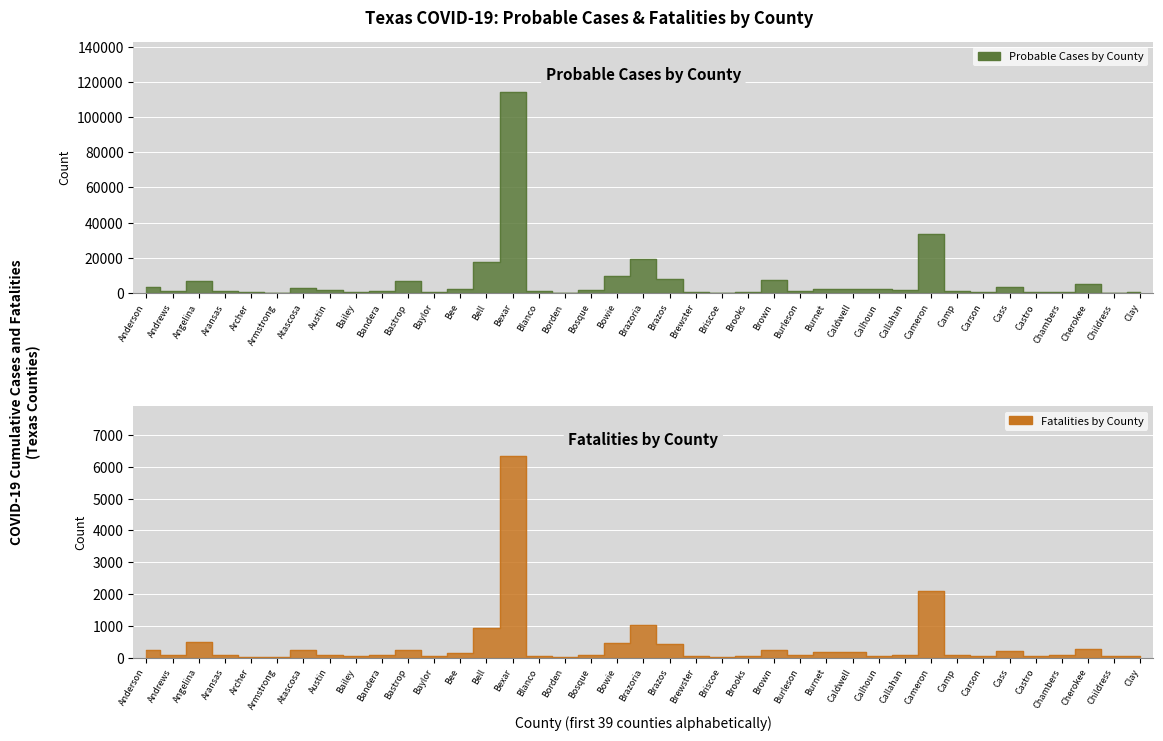

At which category is the sum across all series the highest?

Bexar